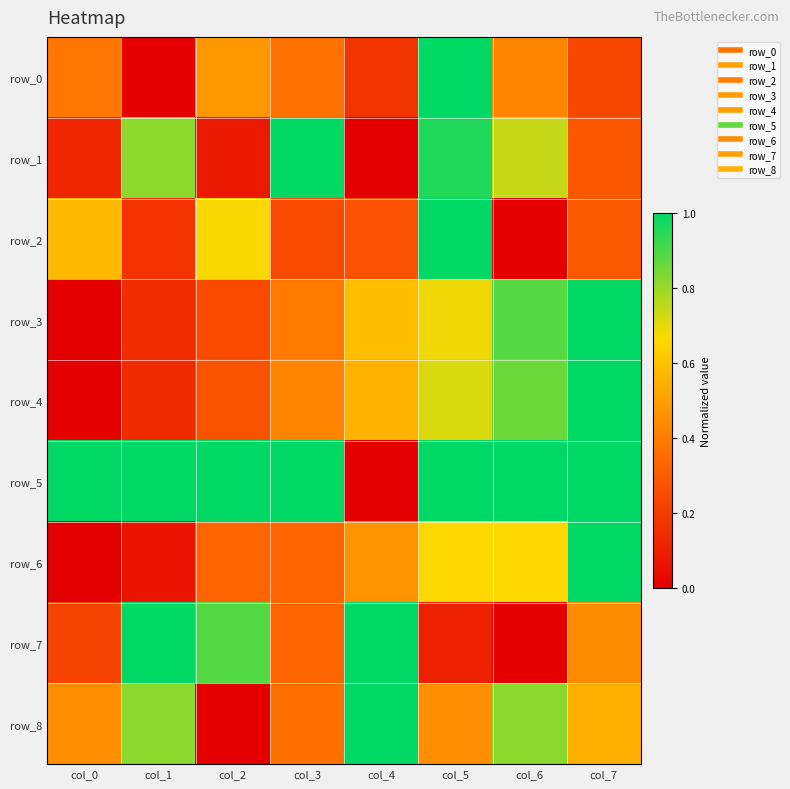

What is the total value across all series at col_4?

4.1